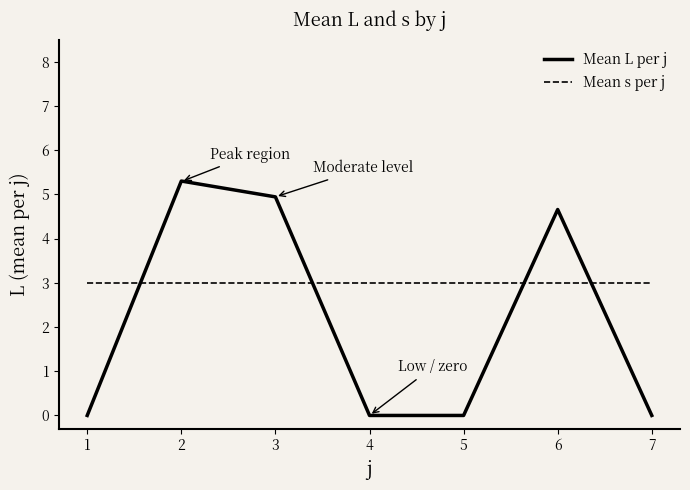

What is the difference between the highest and lowest values at 2?

2.3